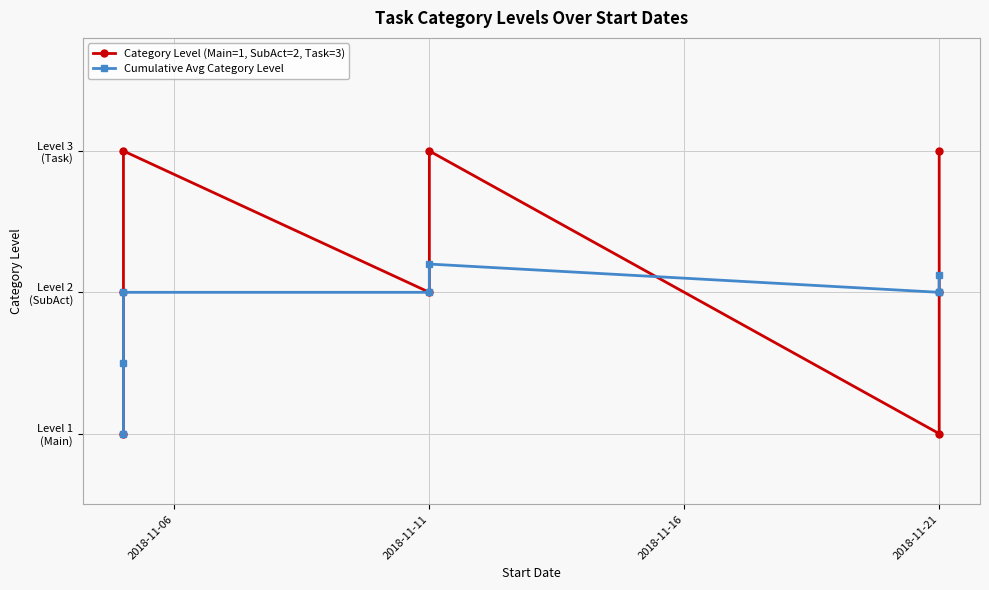

Reading right to left, what are all the values shown in this chart?

Category Level (Main=1, SubAct=2, Task=3): 3.0	2.0	1.0	3.0	2.0	3.0	2.0	1.0
Cumulative Avg Category Level: 2.1	2.0	2.0	2.2	2.0	2.0	1.5	1.0